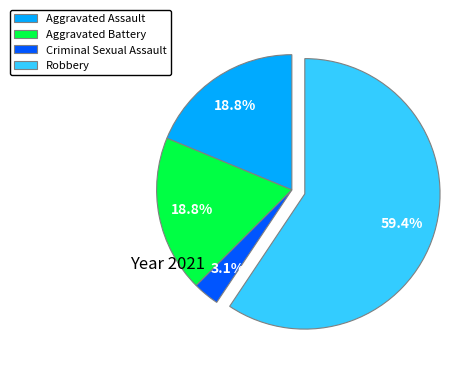

Which slice is the smallest?

Criminal Sexual Assault